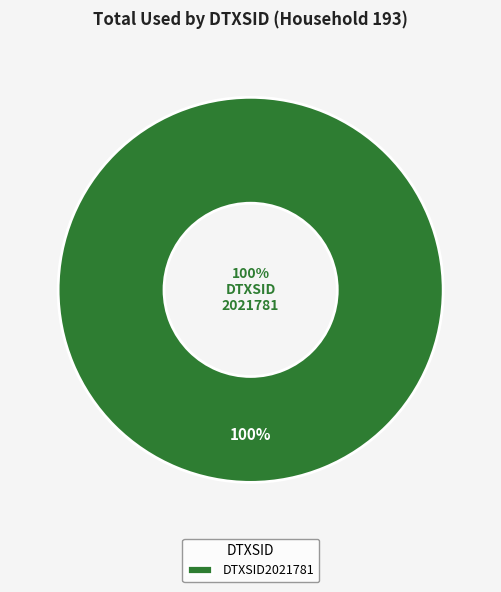

Which category has the biggest portion of the pie?

DTXSID2021781